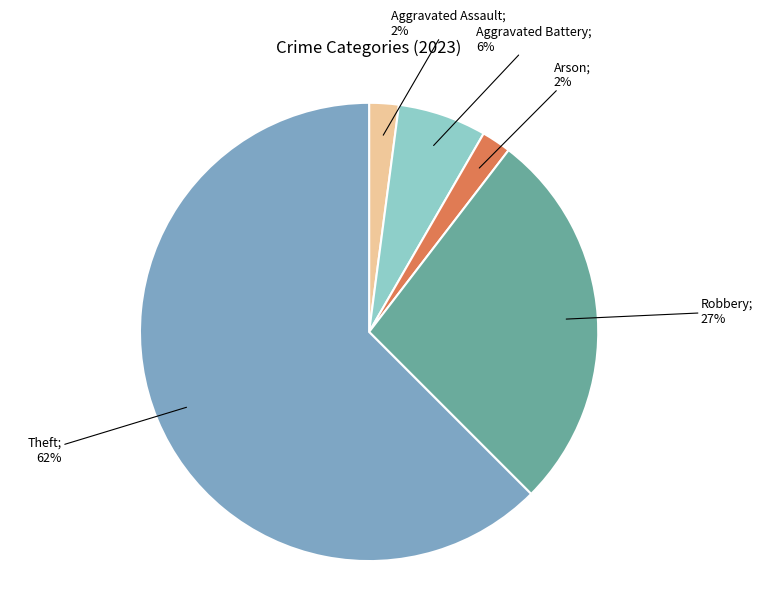

Is there any slice that represents more than half of the pie?

Yes